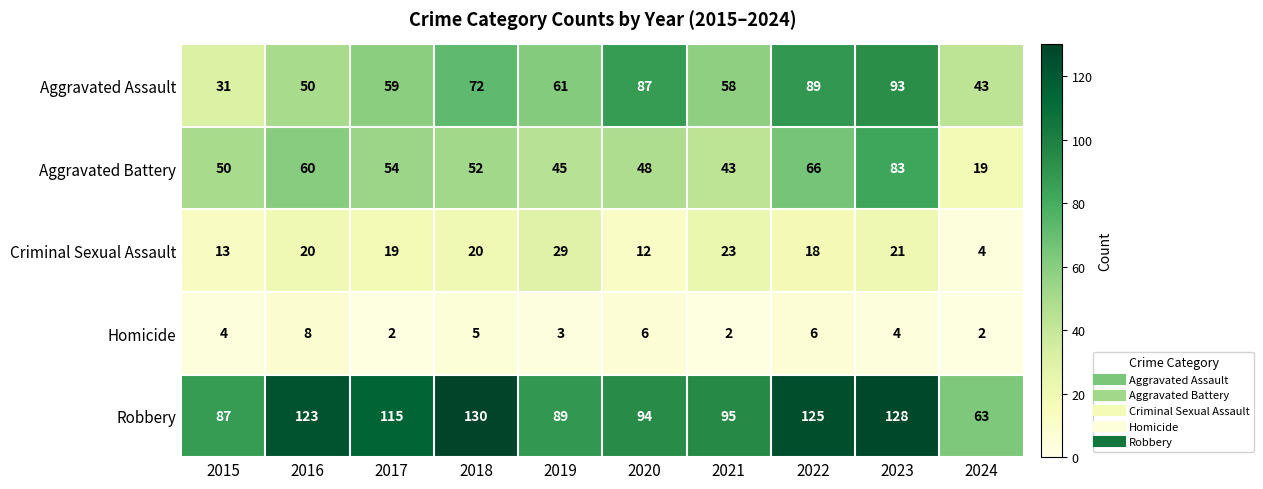

Which series has the widest spread of values?

Robbery